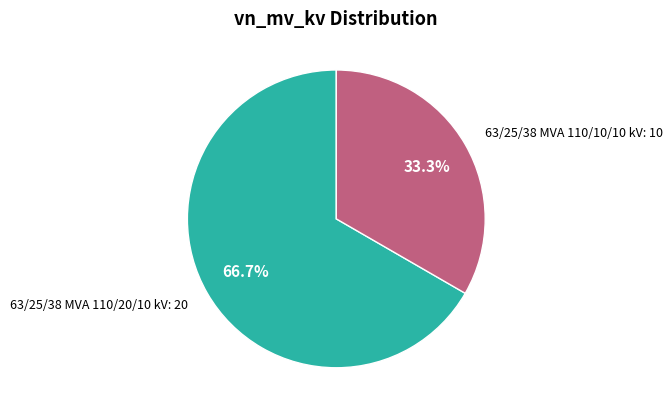

Which slice is the largest?

63/25/38 MVA 110/20/10 kV